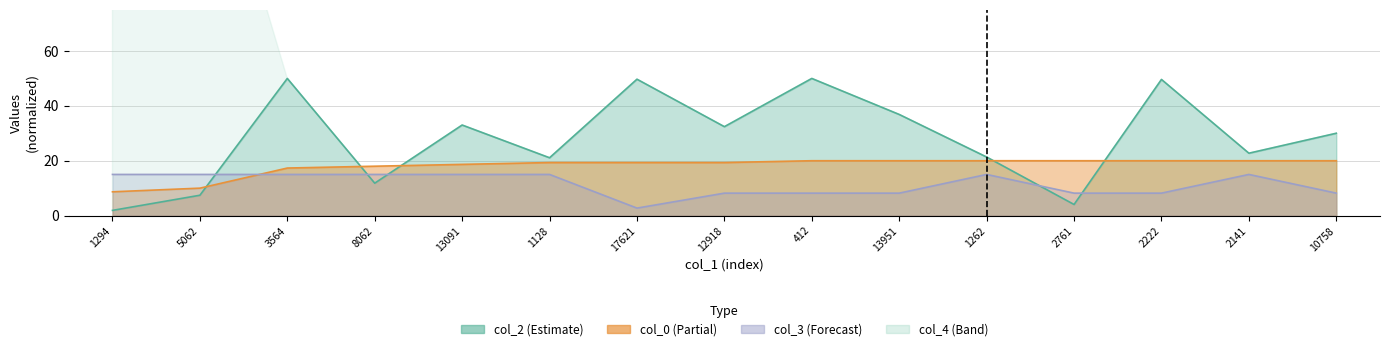

Rank the categories by col_0 value from lowest to highest.

1294, 5062, 3564, 8062, 13091, 1128, 17621, 12918, 412, 13951, 1262, 2761, 2222, 2141, 10758